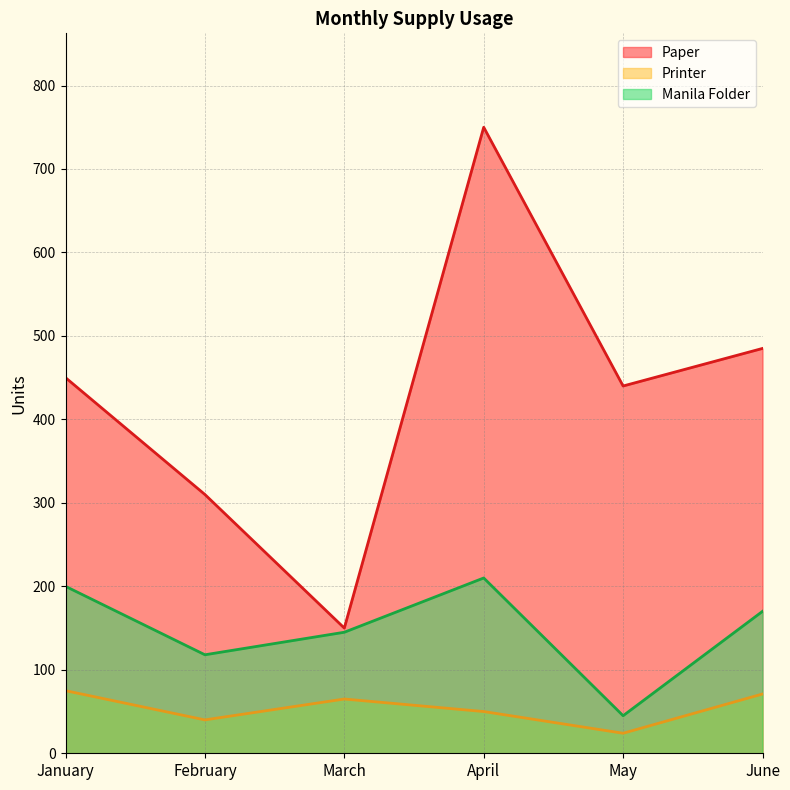

List the series in order of their overall mean, highest first.

Paper, Manila Folder, Printer